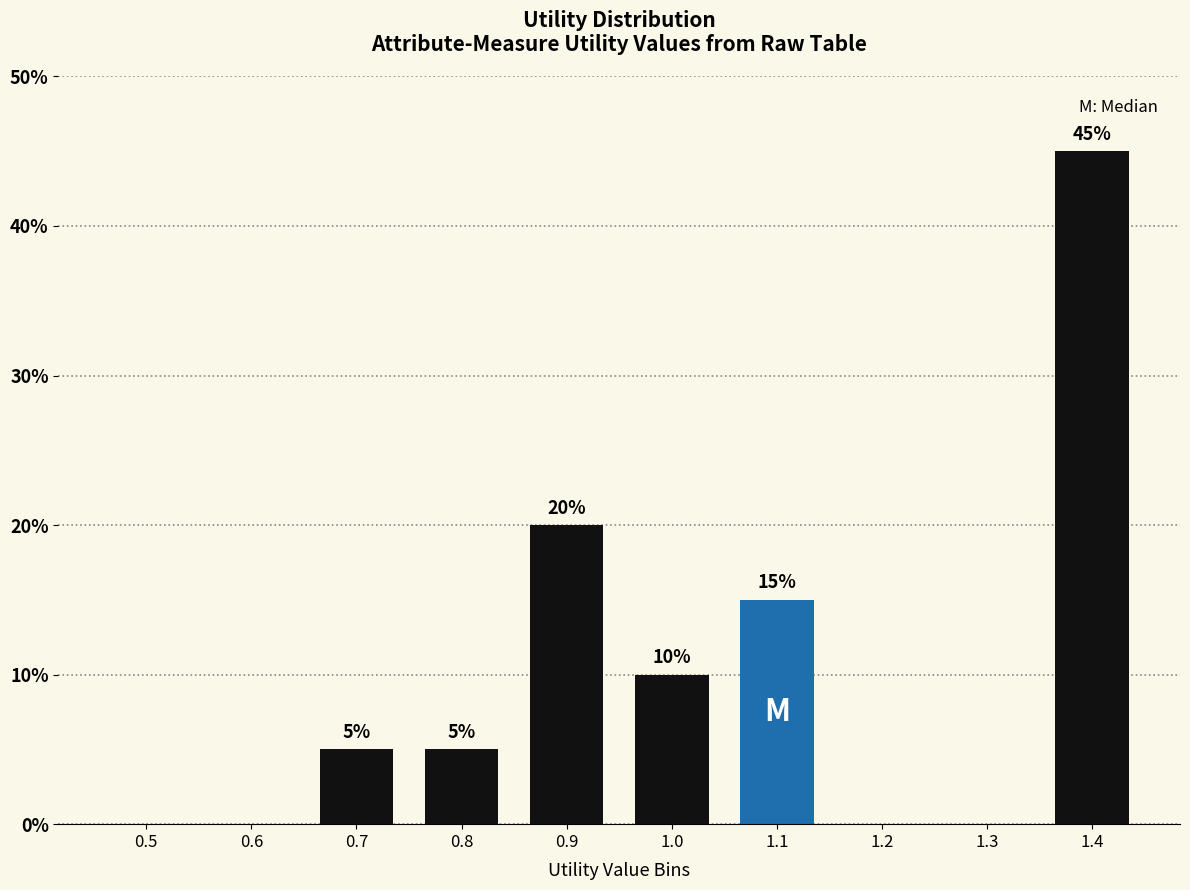

Reading right to left, transcribe all the data shown in this chart.

1.4=45	1.3=0	1.2=0	1.1=15	1.0=10	0.9=20	0.8=5	0.7=5	0.6=0	0.5=0